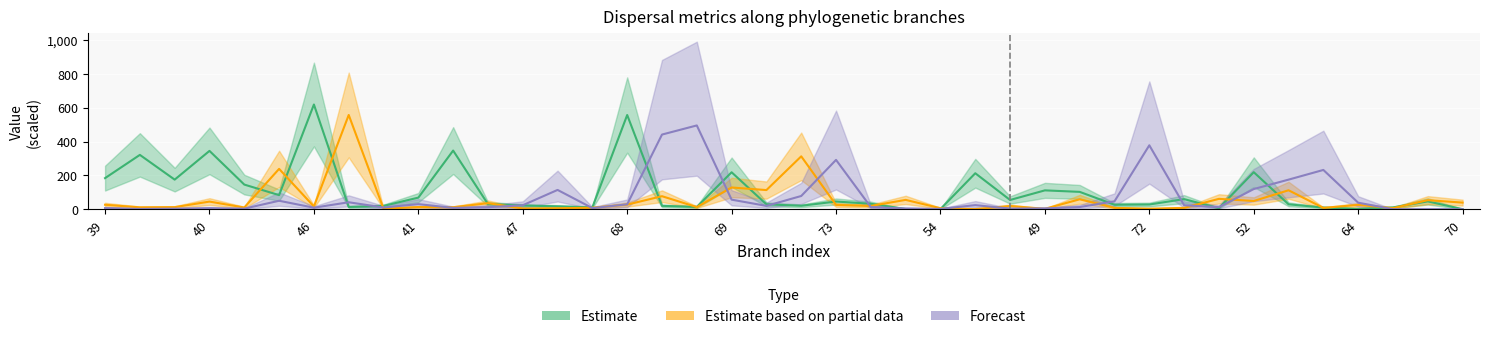

What is the label of the 8th point from the right?

49